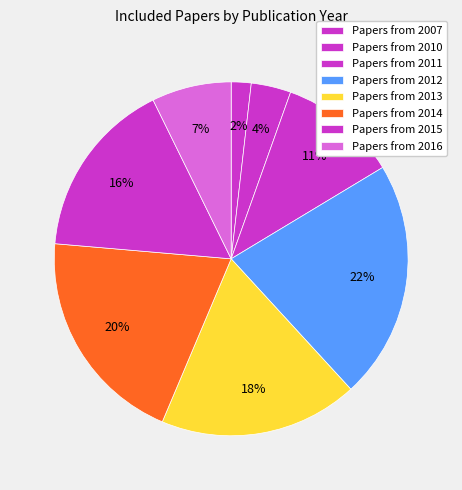

Count the number of slices in the pie.

8